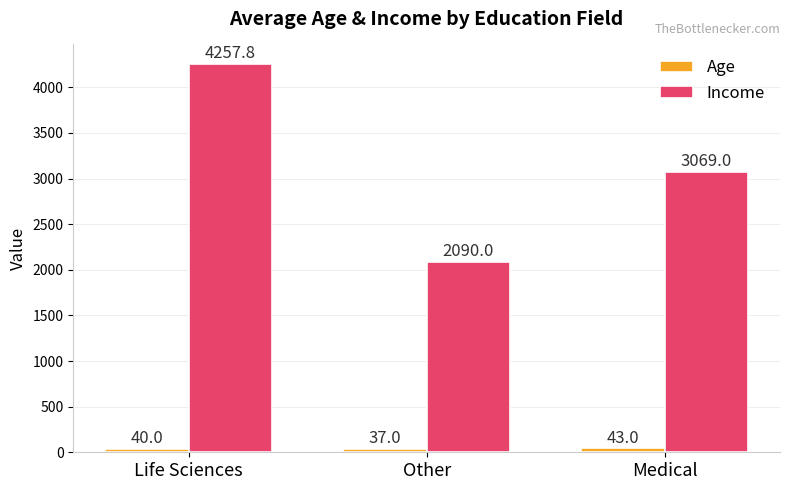

At which label is Income closest to 3173?

Medical